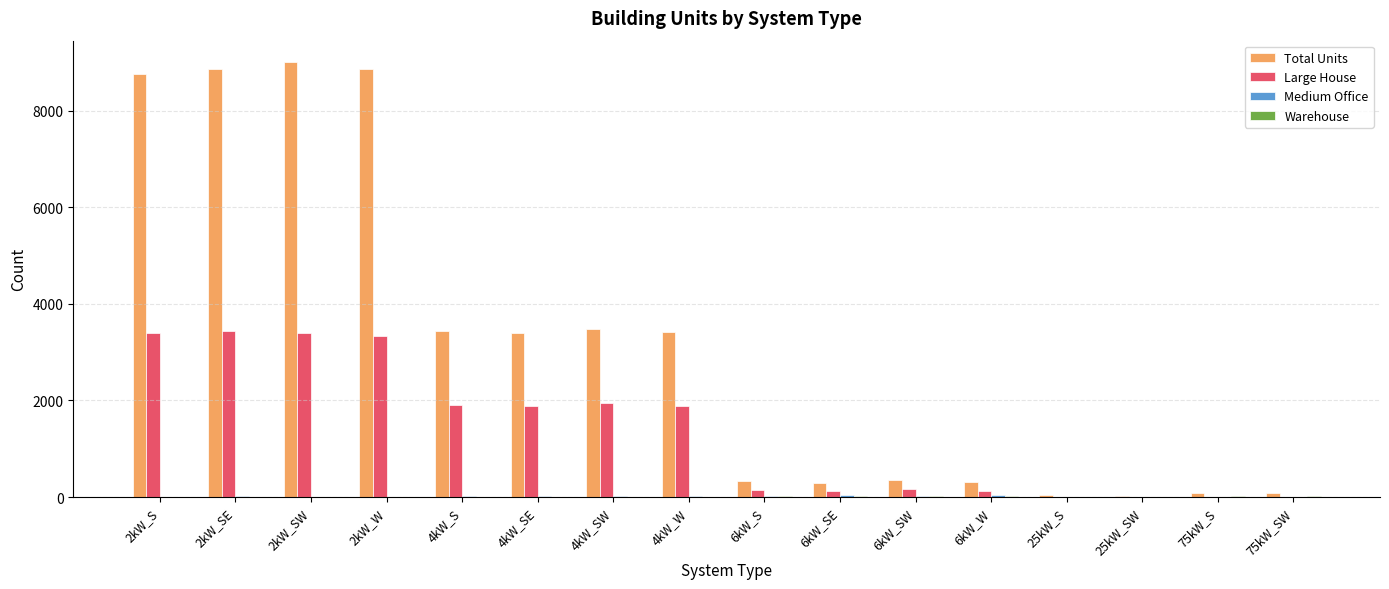

Which series has the largest total across all categories?

Total Units